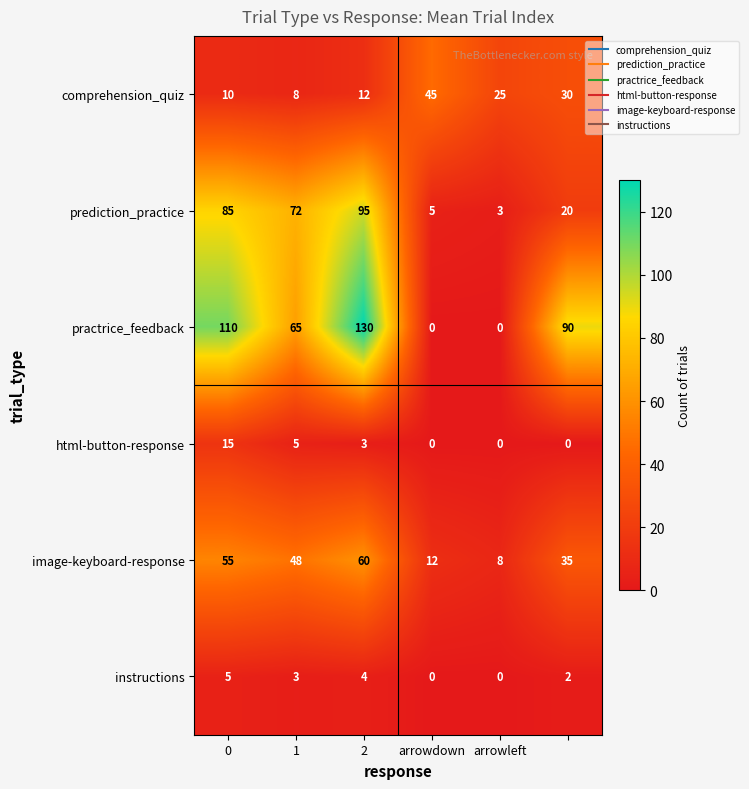

How many data points in instructions are less than 3?

3